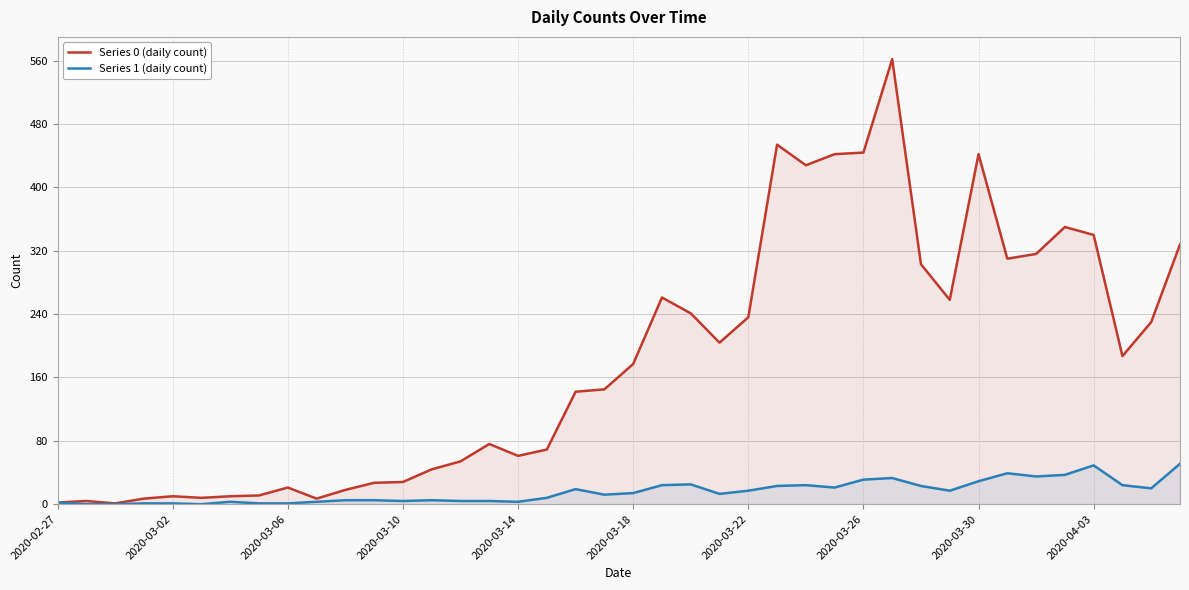

What is the value of the Series 0 (daily count) point at the 9th from the left?

21